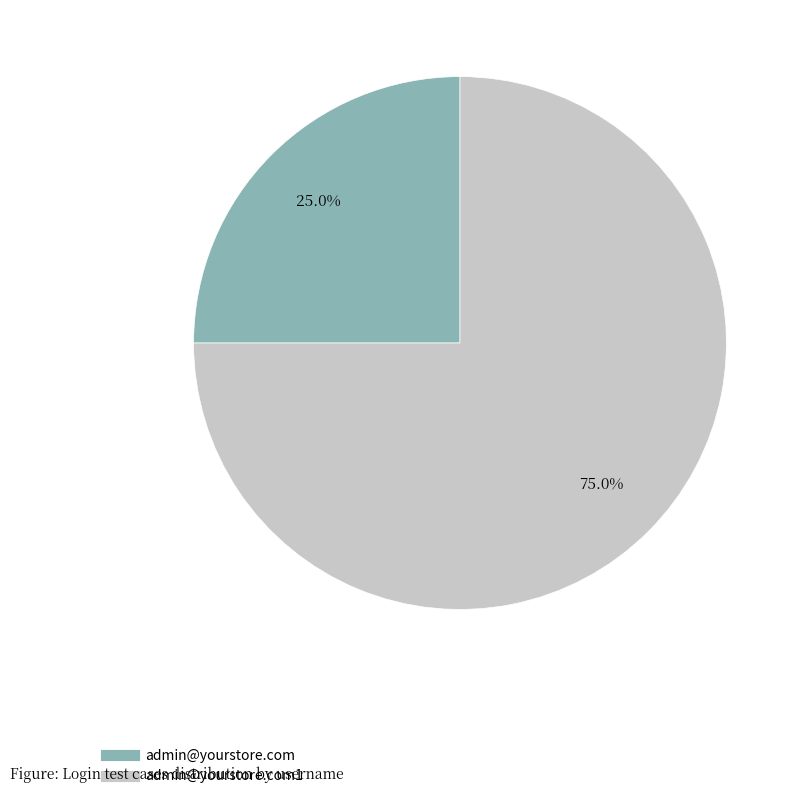

Is there any slice that represents more than half of the pie?

Yes